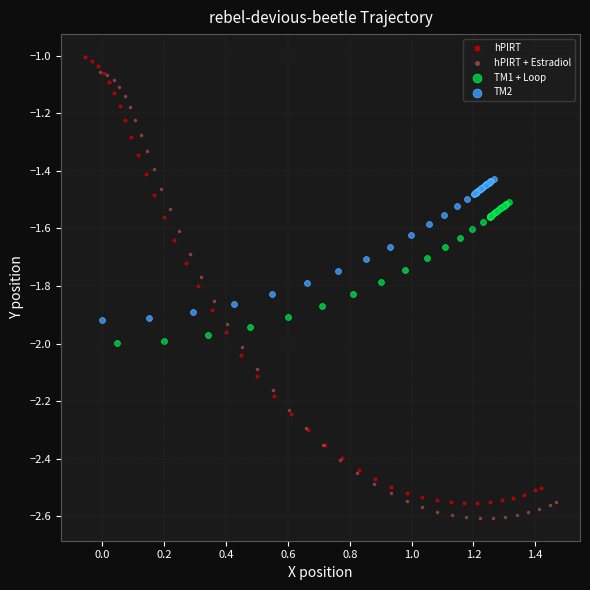

Which series reaches the maximum Y coordinate?

hPIRT